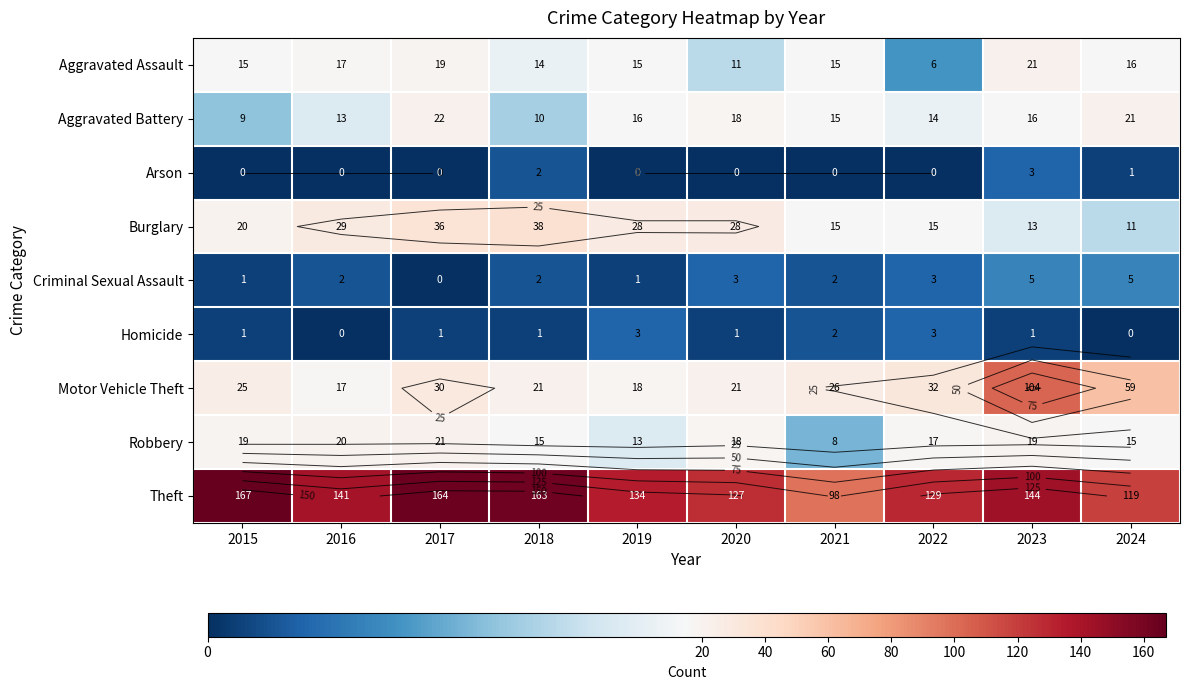

At which category is the sum across all series the highest?

2023